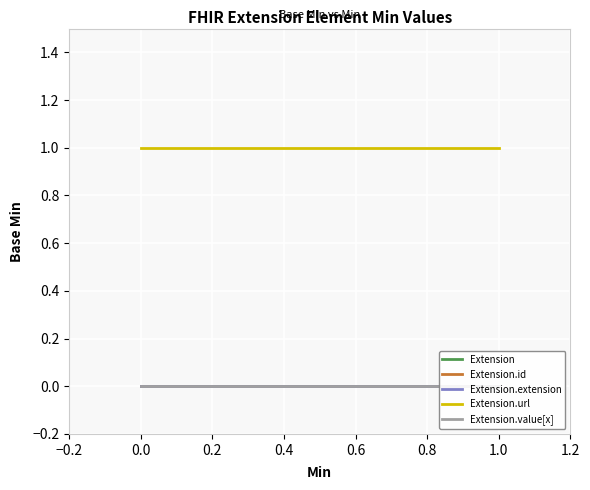

Is this an area chart (filled region under the line)?

No